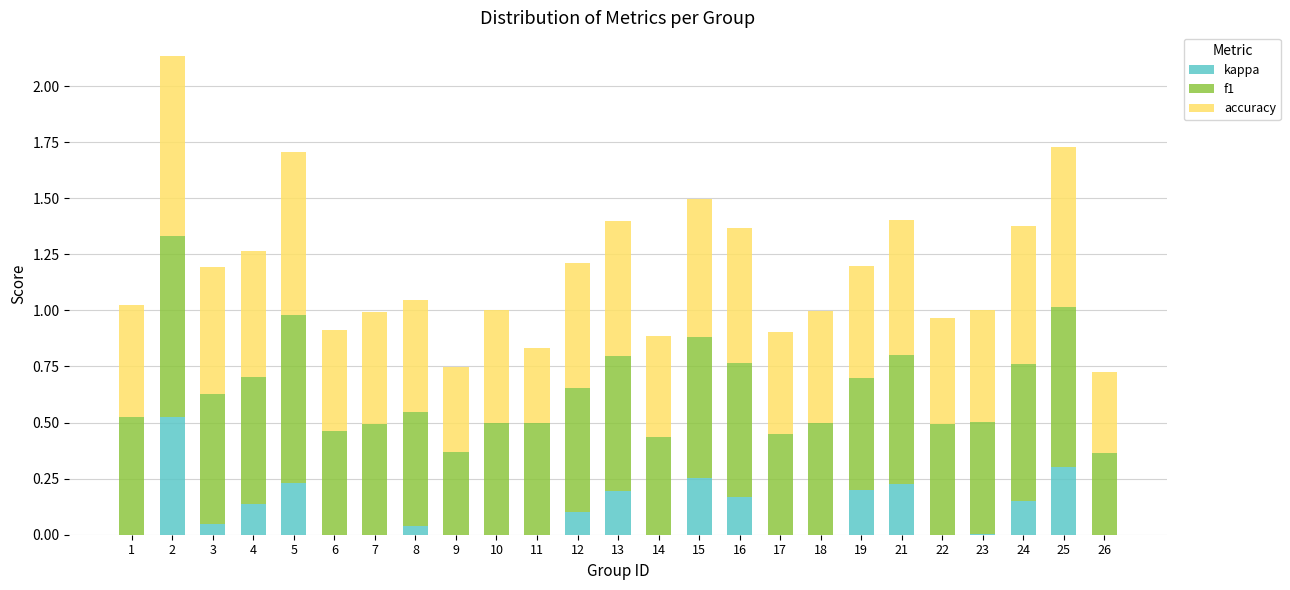

What is the total value across all series at 12?

1.2